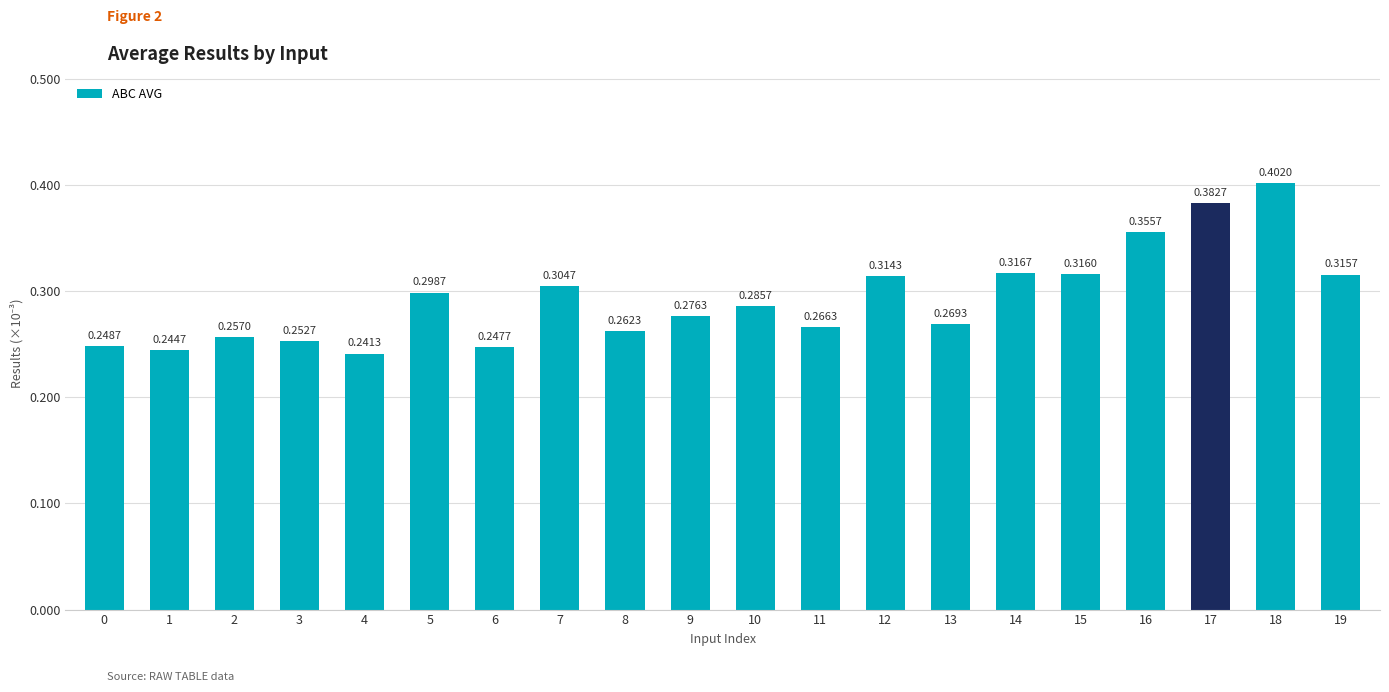

Rank the categories by value from highest to lowest.

18, 17, 16, 14, 15, 19, 12, 7, 5, 10, 9, 13, 11, 8, 2, 3, 0, 6, 1, 4